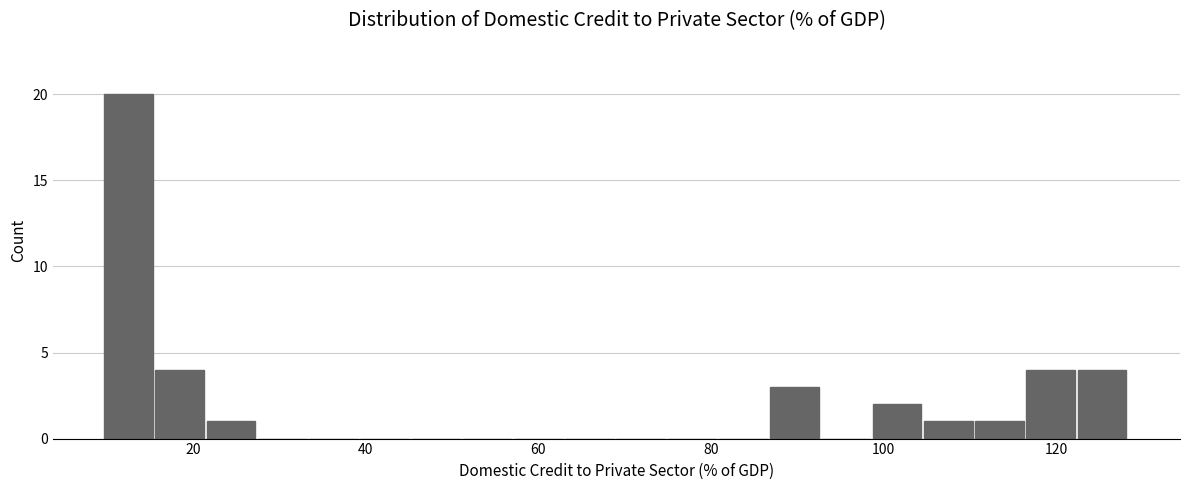

Read against the x-axis, roughly where is the centre of the tallest bar?

12